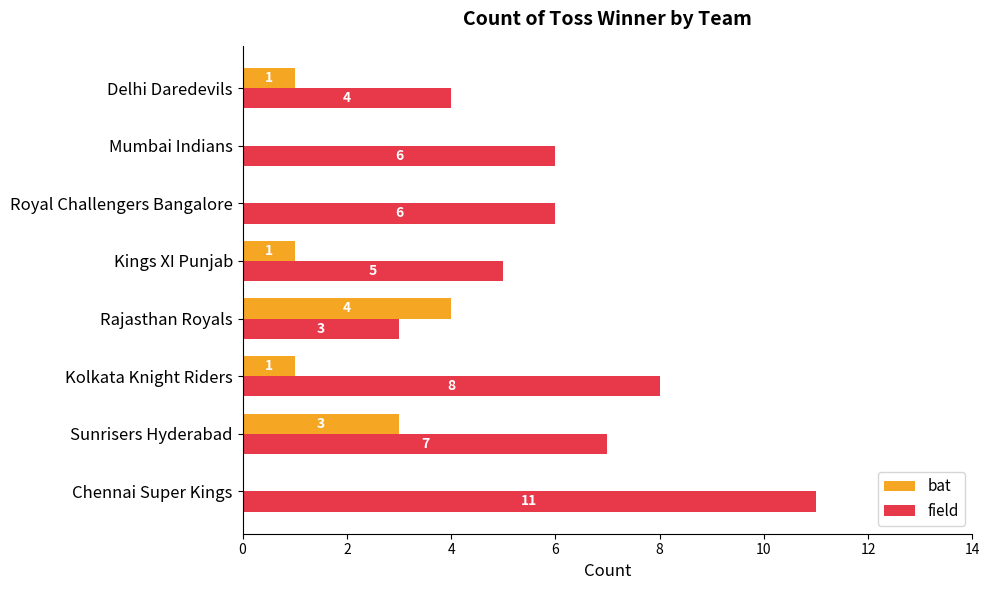

What are all the series names shown in the legend?

bat, field